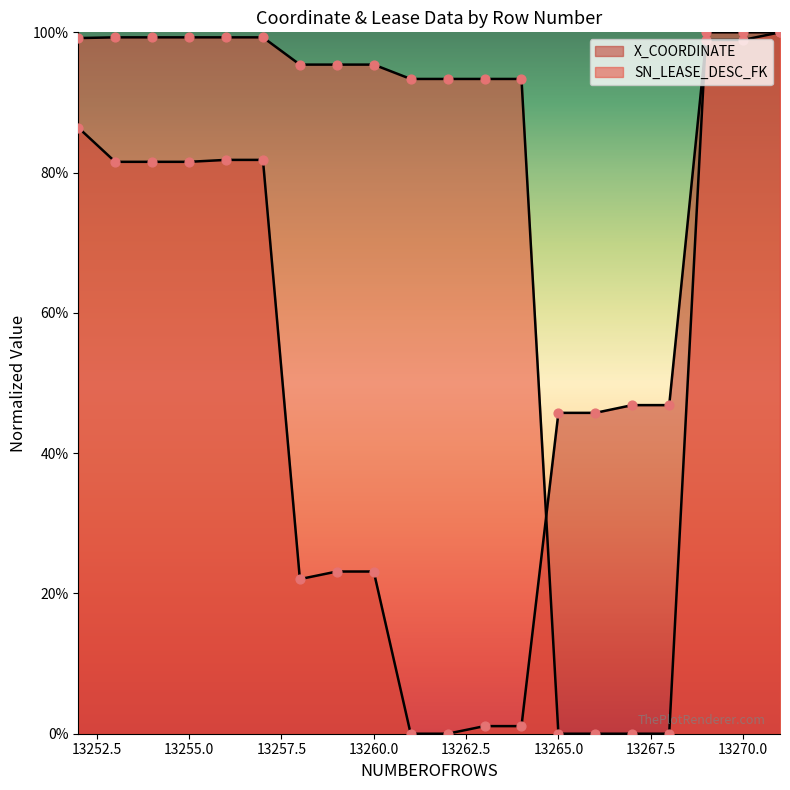

At how many categories does at least one series exceed 0?

20